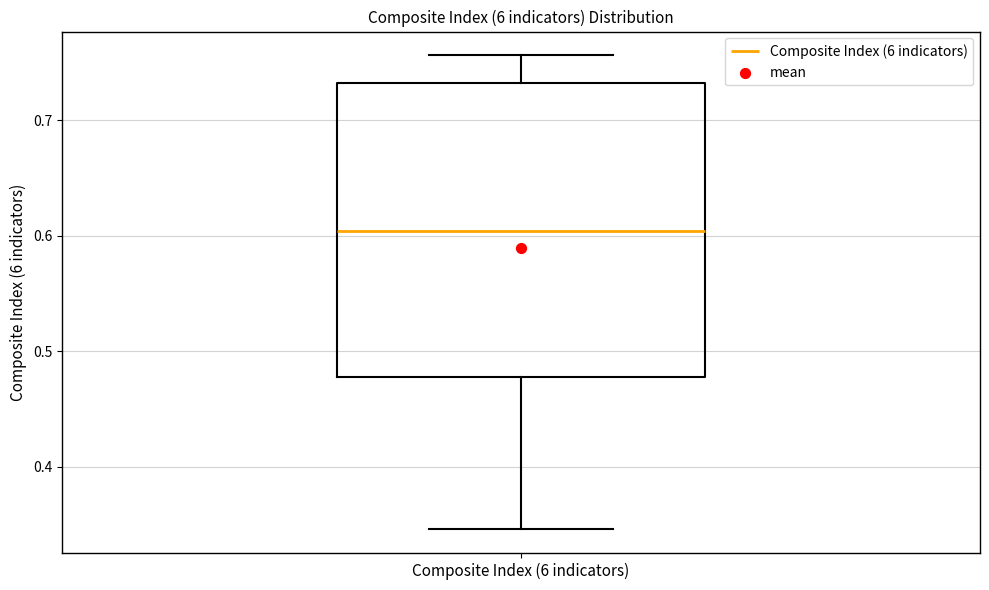

Transcribe this box plot: give where the median line is, the range the box spans, and where the two whiskers end, as read against the y-axis. The values are not printed on the chart, so give them approximately, as read against the axis.

median 0.60, box 0.48 to 0.73, whiskers 0.35 to 0.76